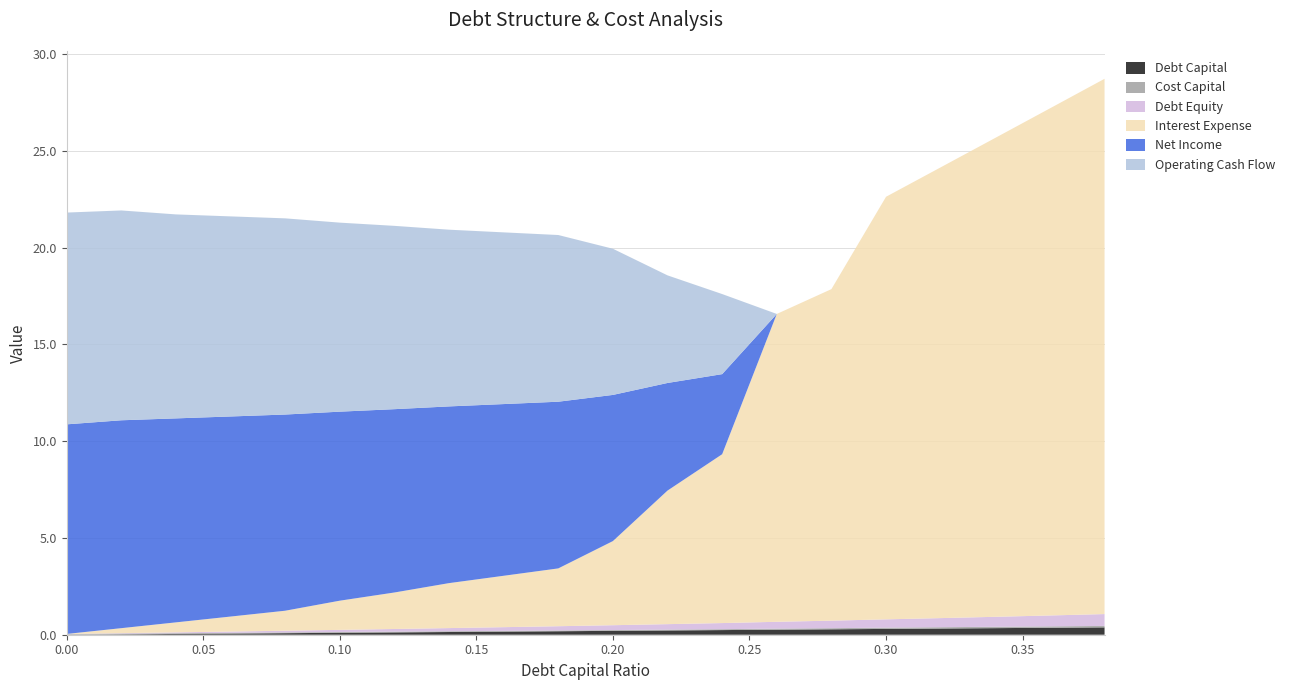

Reading left to right, list all the values displayed in this chart.

Debt Capital: 0.0=0.0	0.02=0.0	0.04=0.0	0.06=0.1	0.08=0.1	0.1=0.1	0.12=0.1	0.14=0.1	0.16=0.2	0.18=0.2	0.2=0.2	0.22=0.2	0.24=0.2	0.26=0.3	0.28=0.3	0.3=0.3	0.32=0.3	0.34=0.3	0.36=0.4	0.38=0.4
Cost Capital: 0.0=0.0	0.02=0.0	0.04=0.0	0.06=0.0	0.08=0.0	0.1=0.0	0.12=0.0	0.14=0.0	0.16=0.0	0.18=0.0	0.2=0.0	0.22=0.0	0.24=0.0	0.26=0.1	0.28=0.1	0.3=0.1	0.32=0.1	0.34=0.1	0.36=0.1	0.38=0.1
Debt Equity: 0.0=0.0	0.02=0.0	0.04=0.0	0.06=0.1	0.08=0.1	0.1=0.1	0.12=0.1	0.14=0.2	0.16=0.2	0.18=0.2	0.2=0.2	0.22=0.3	0.24=0.3	0.26=0.4	0.28=0.4	0.3=0.4	0.32=0.5	0.34=0.5	0.36=0.6	0.38=0.6
Interest Expense: 0.0=0.0	0.02=0.3	0.04=0.5	0.06=0.8	0.08=1.0	0.1=1.5	0.12=1.9	0.14=2.3	0.16=2.7	0.18=3.0	0.2=4.3	0.22=6.9	0.24=8.7	0.26=15.9	0.28=17.1	0.3=21.8	0.32=23.3	0.34=24.8	0.36=26.2	0.38=27.7
Net Income: 0.0=10.8	0.02=10.7	0.04=10.5	0.06=10.3	0.08=10.1	0.1=9.8	0.12=9.5	0.14=9.1	0.16=8.9	0.18=8.6	0.2=7.6	0.22=5.6	0.24=4.1	0.26=-1.5	0.28=-2.4	0.3=-6.1	0.32=-7.2	0.34=-8.4	0.36=-9.5	0.38=-10.6
Operating Cash Flow: 0.0=10.9	0.02=10.8	0.04=10.5	0.06=10.3	0.08=10.1	0.1=9.8	0.12=9.5	0.14=9.1	0.16=8.9	0.18=8.6	0.2=7.6	0.22=5.6	0.24=4.1	0.26=-1.5	0.28=-2.4	0.3=-6.1	0.32=-7.2	0.34=-8.4	0.36=-9.5	0.38=-10.6